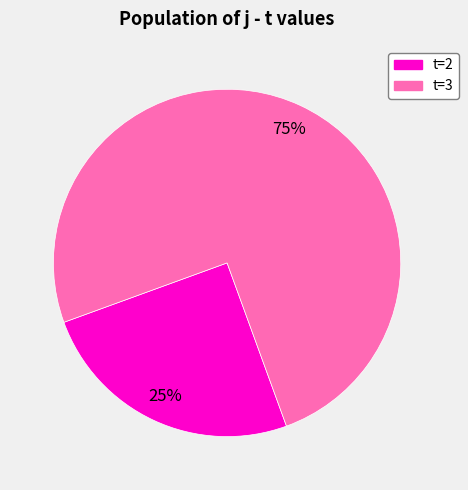

Between t=2 and t=3, which is larger?

t=3